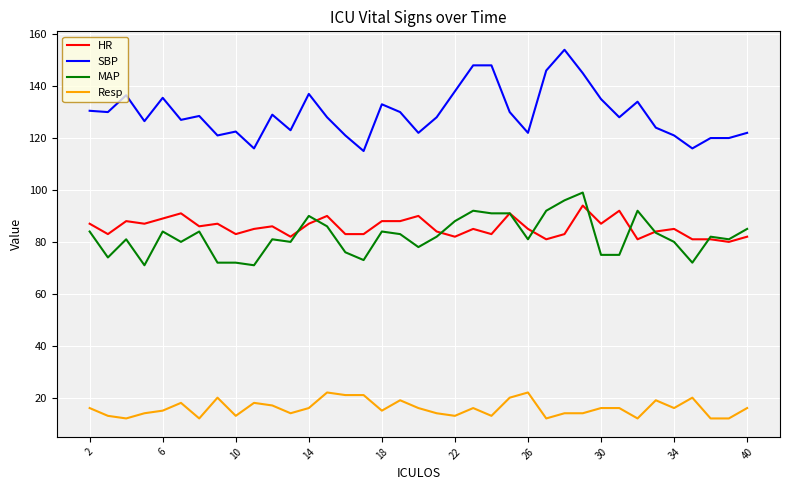

What is the lowest value of the Resp series?

12.0